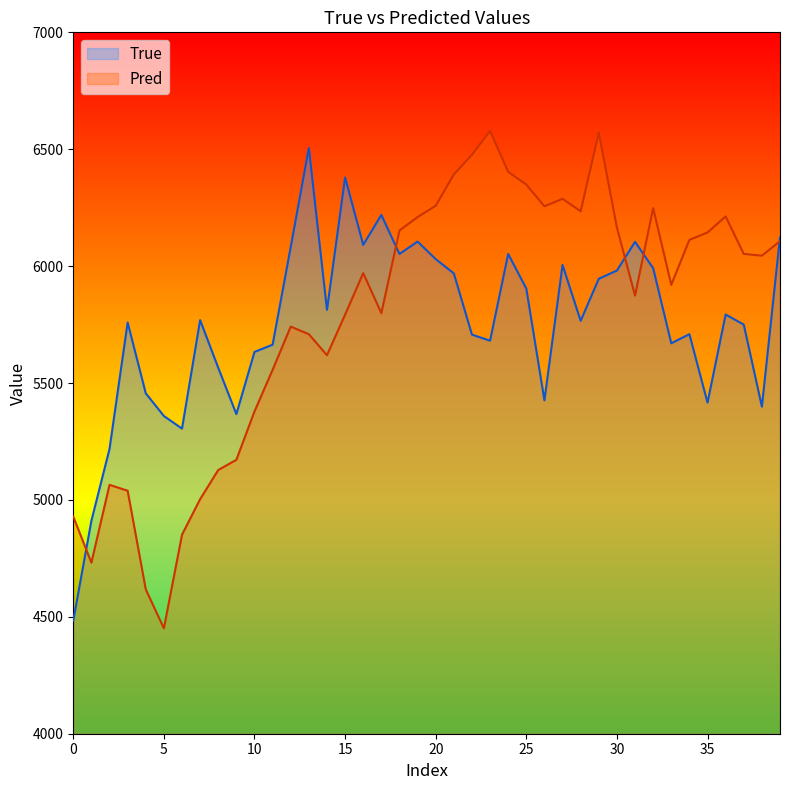

Is the value of True at 10 greater than the value of Pred at 14?

No